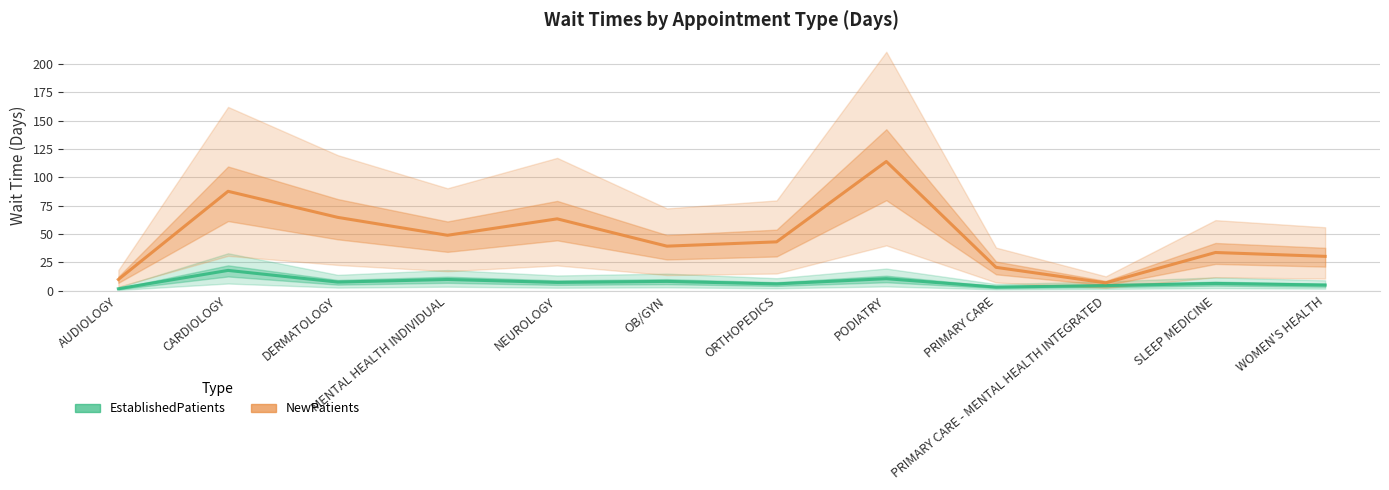

Which category has the lowest value in the NewPatients series?

PRIMARY CARE - MENTAL HEALTH INTEGRATED